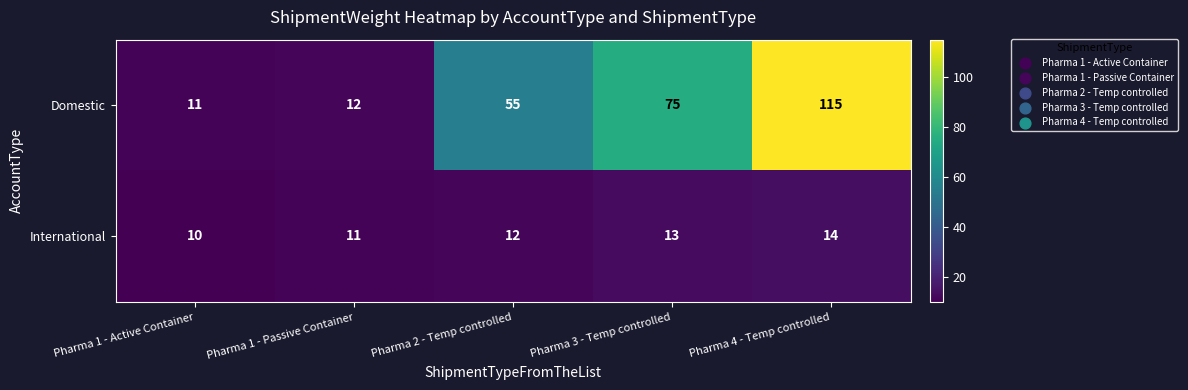

How many distinct data groups are displayed?

2